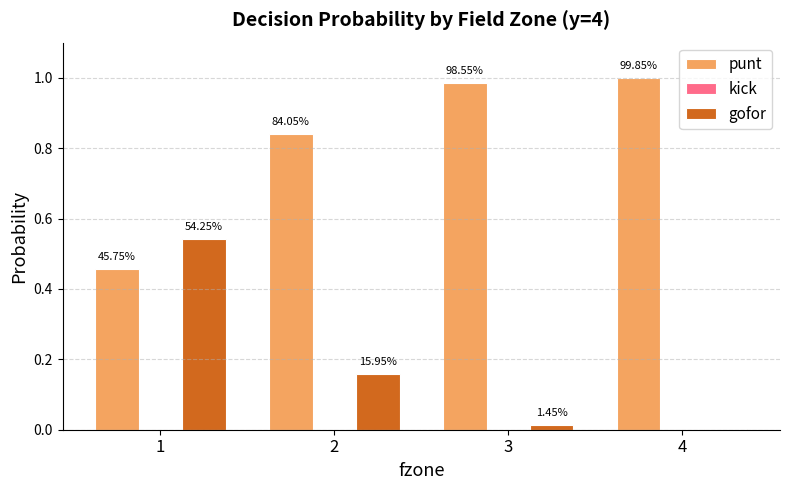

Does the chart contain stacked bars?

No